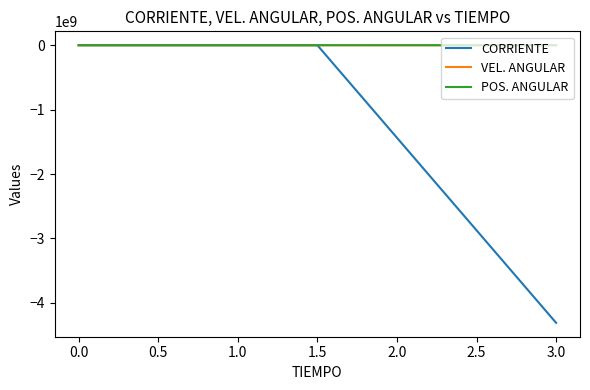

Which series has the largest range (max minus min)?

CORRIENTE